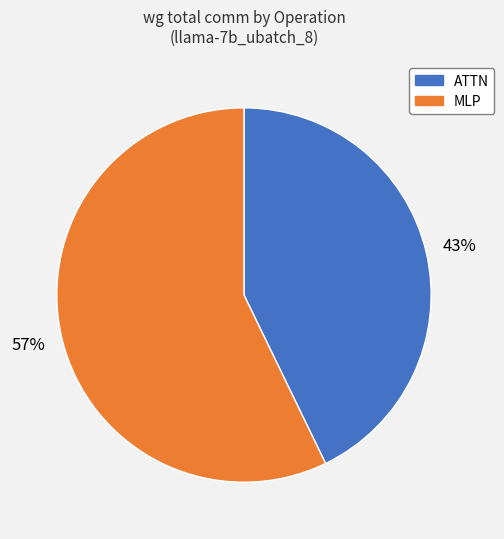

Is there any slice that represents more than half of the pie?

Yes